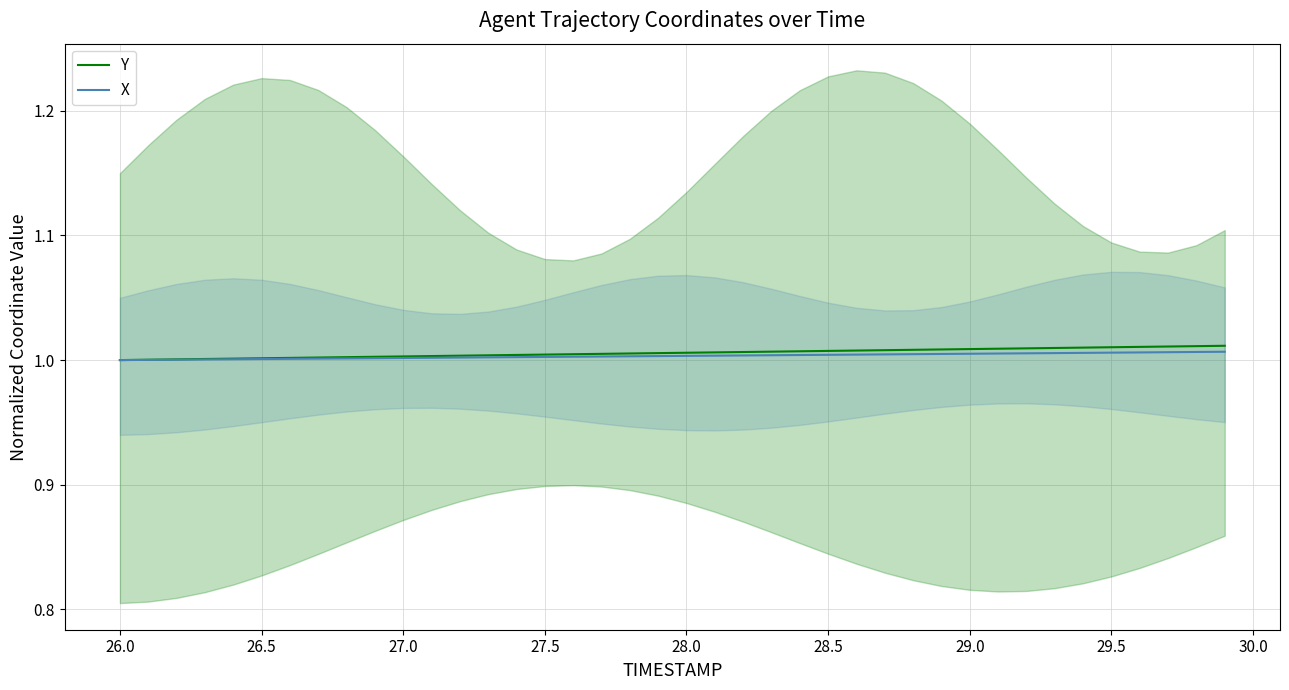

True or false: Y and X intersect in this chart.

False